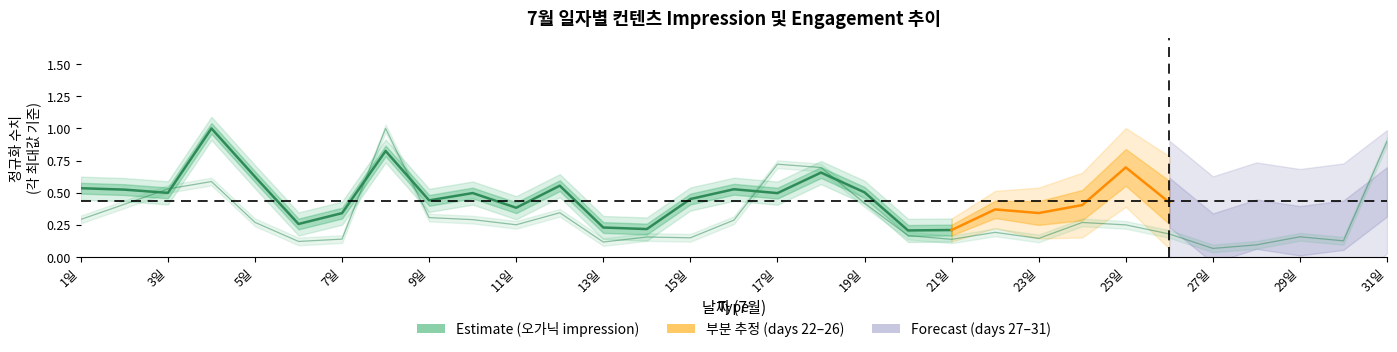

The value at 17일 is 0.7. True or false?

True